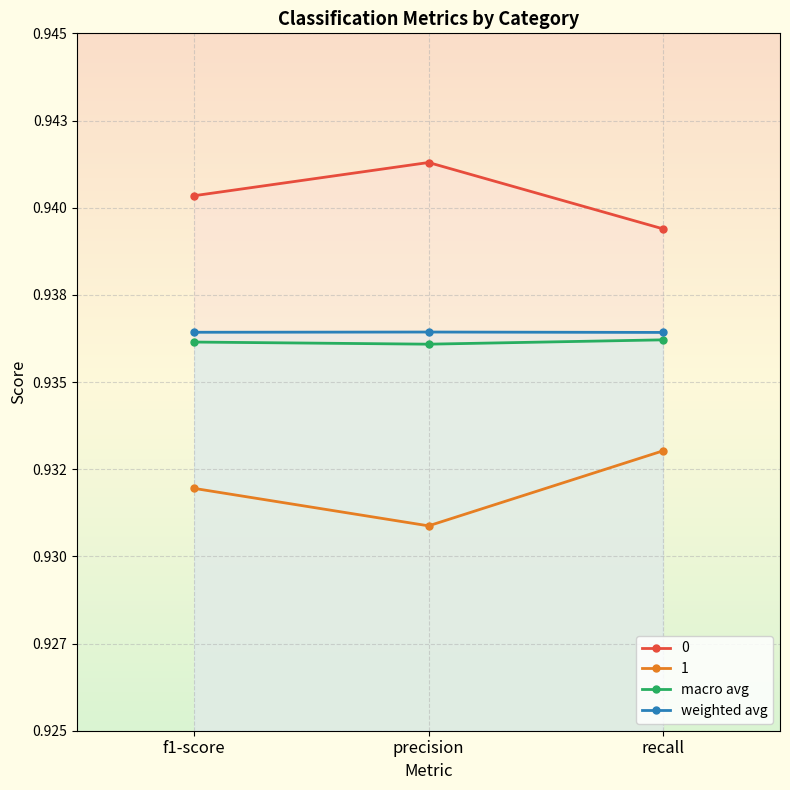

What are all the series names shown in the legend?

0, 1, macro avg, weighted avg